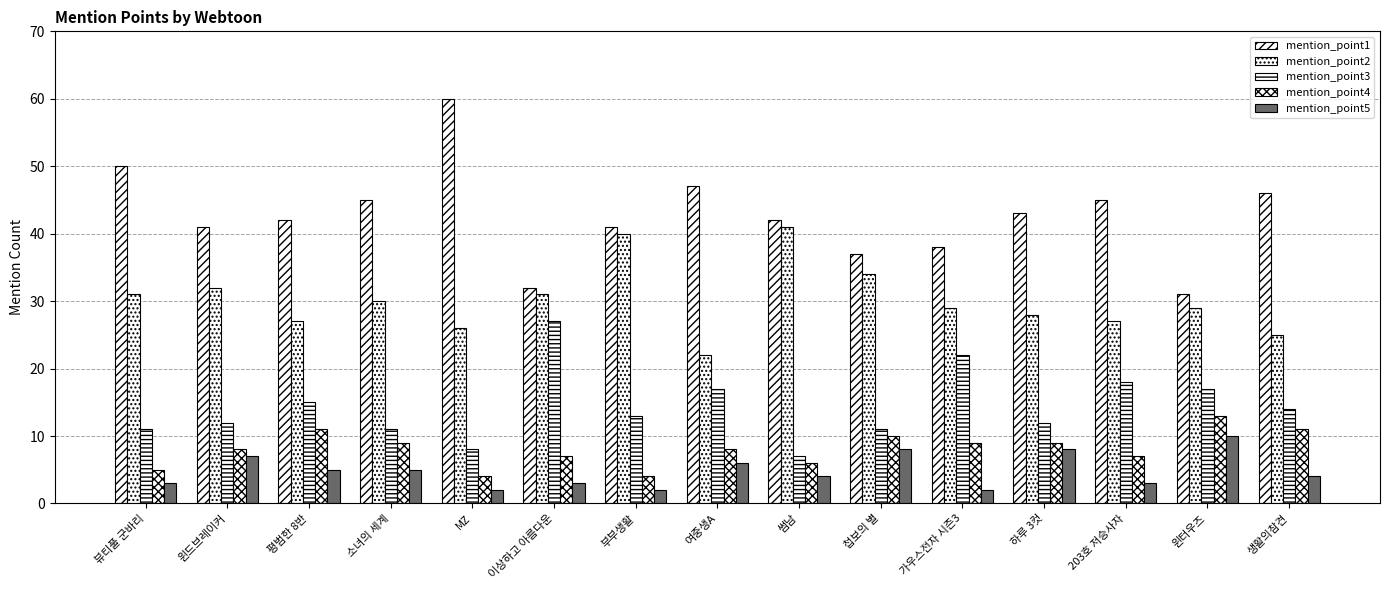

At which category is the sum across all series the highest?

뷰티풀 군바리